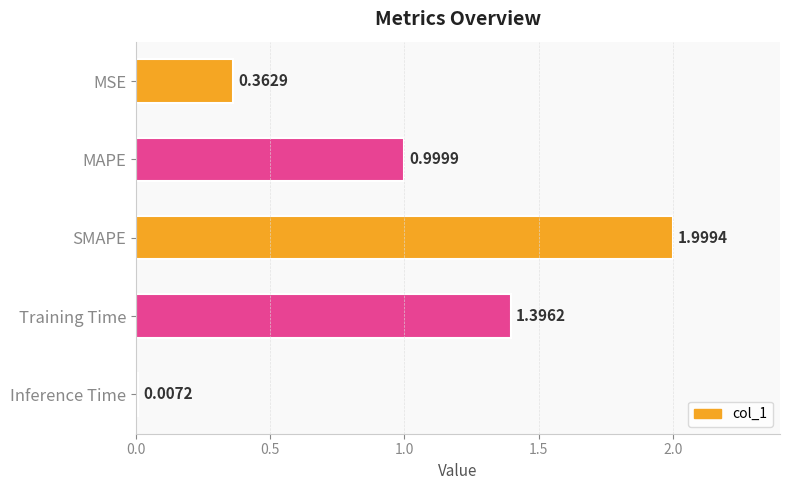

What is the sum of the values at MAPE and SMAPE?

3.0